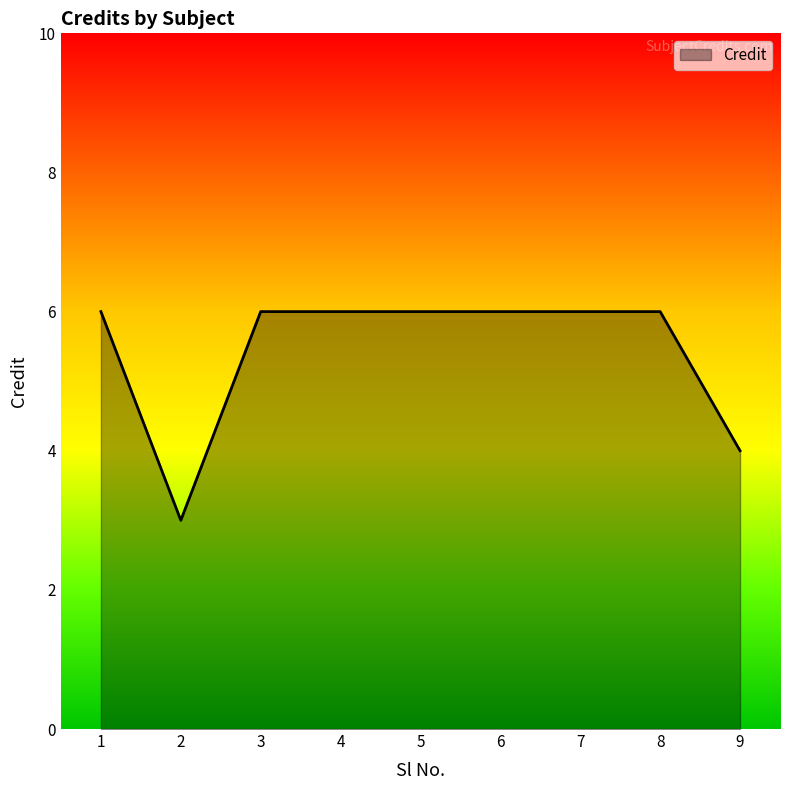

What is the smallest value displayed?

3